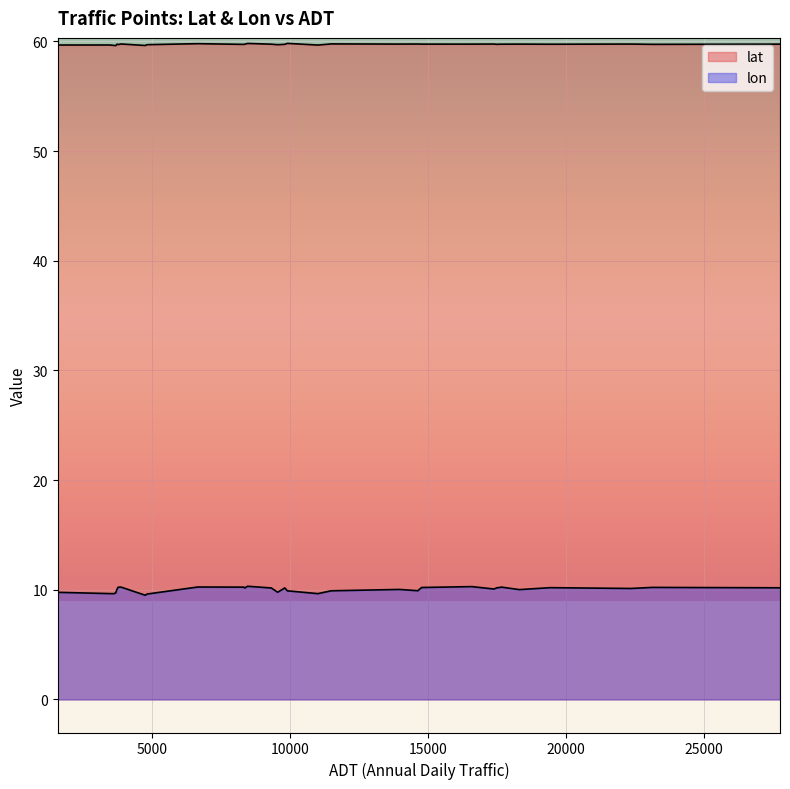

Count the number of data series in this chart.

2